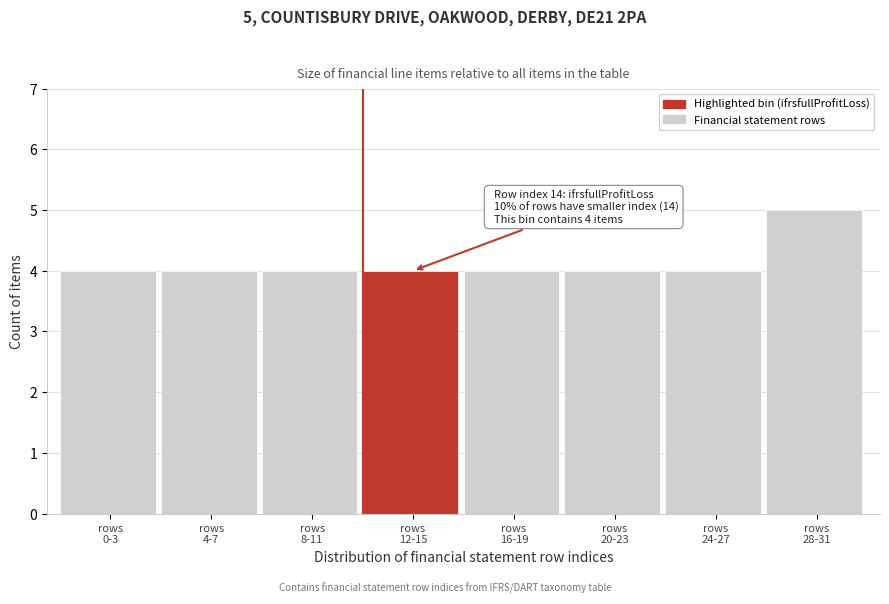

Reading left to right, list all the values displayed in this chart.

4	4	4	4	4	4	4	5